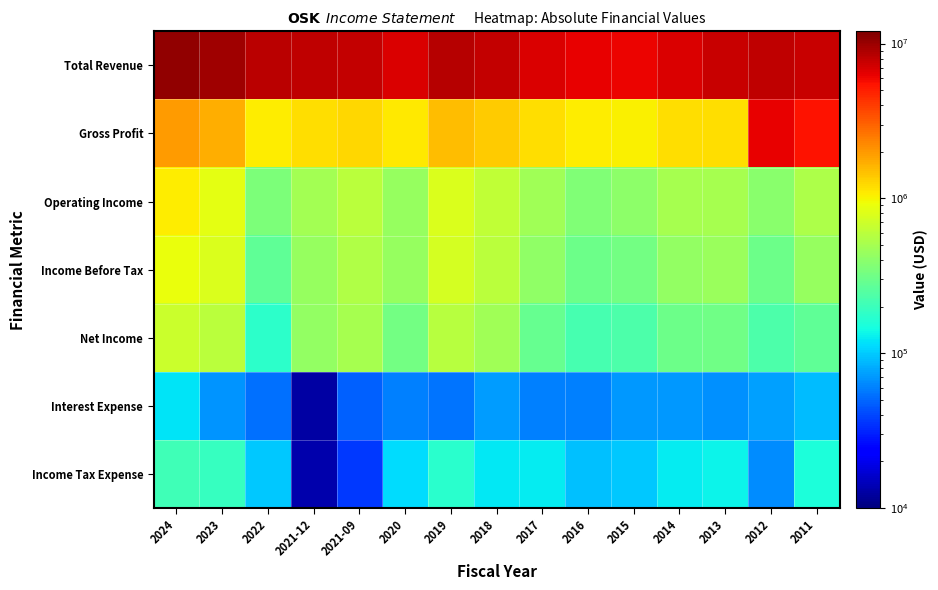

What is the difference between the highest and lowest values at 2012?

8075900